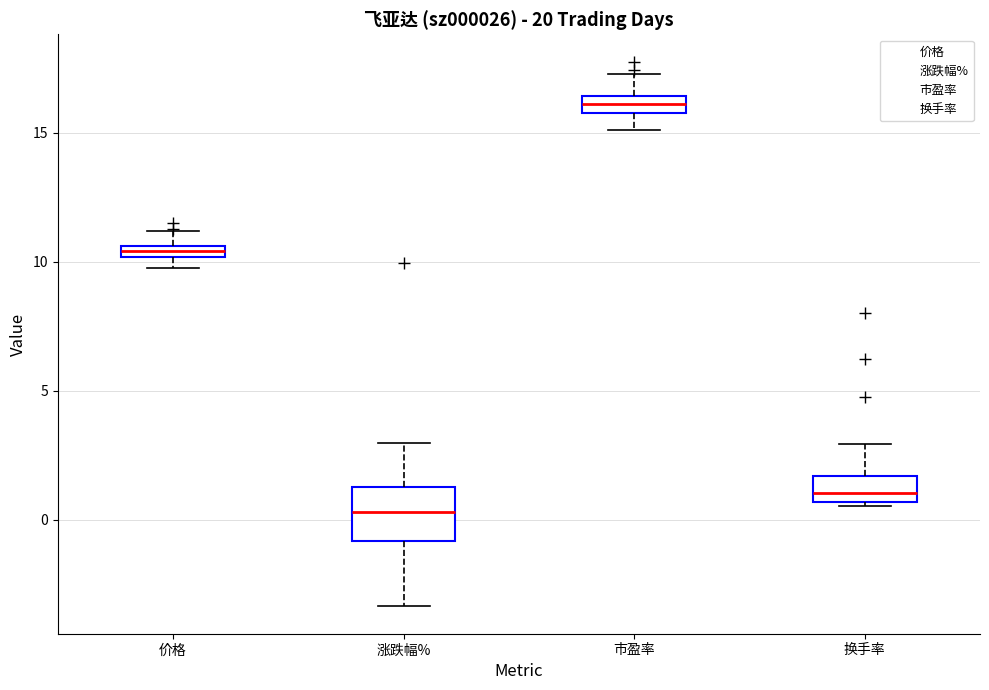

Which box's median line is the lowest?

涨跌幅%